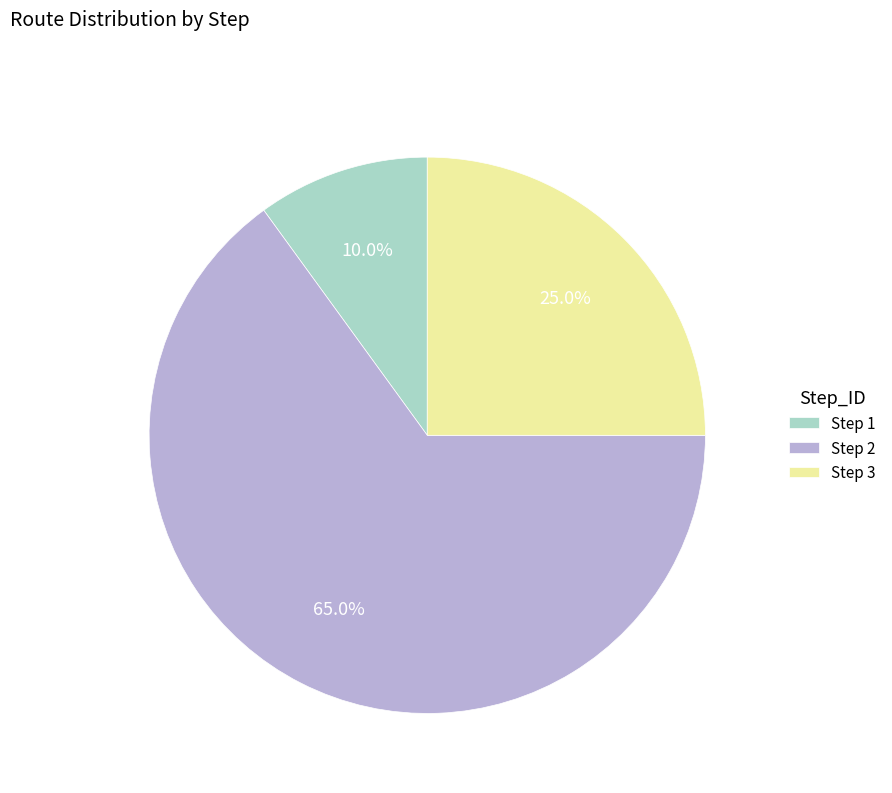

Does Step 2 account for over 50% of the chart?

Yes